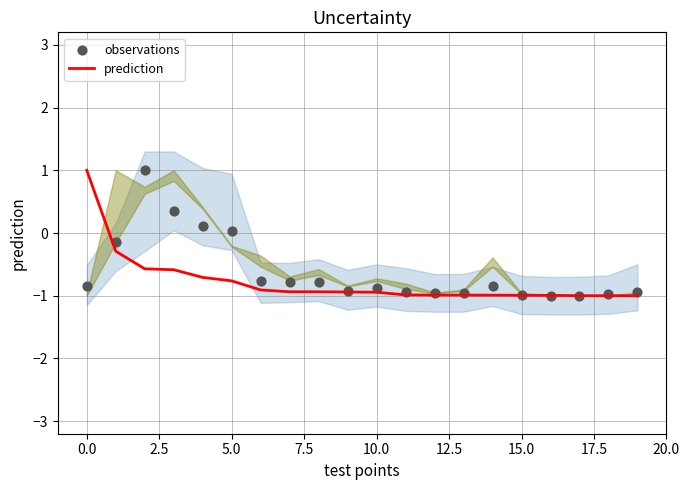

Which series has the largest Y range (max minus min)?

observations